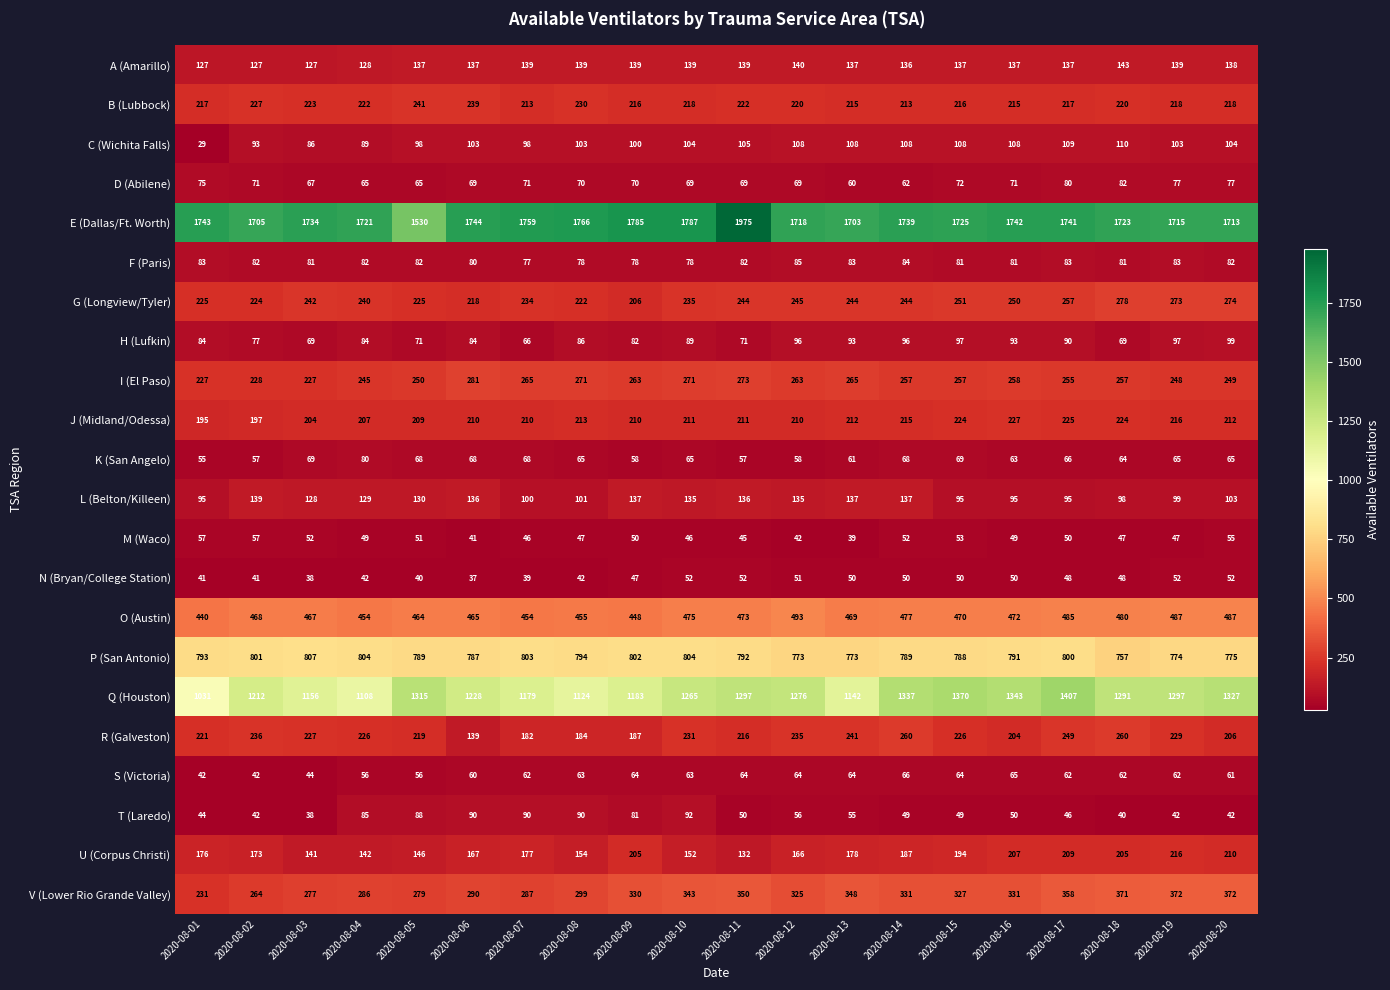

What is the difference between the highest and lowest values at 2020-08-12?

1676